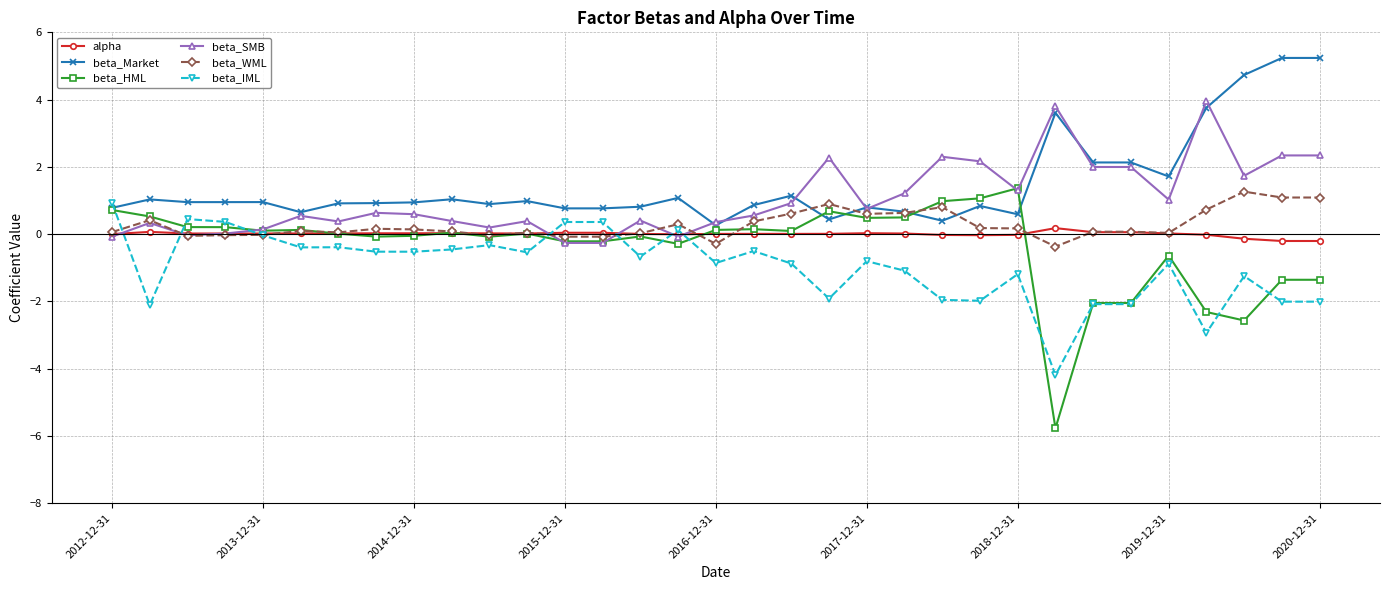

Which series has the largest range (max minus min)?

beta_HML